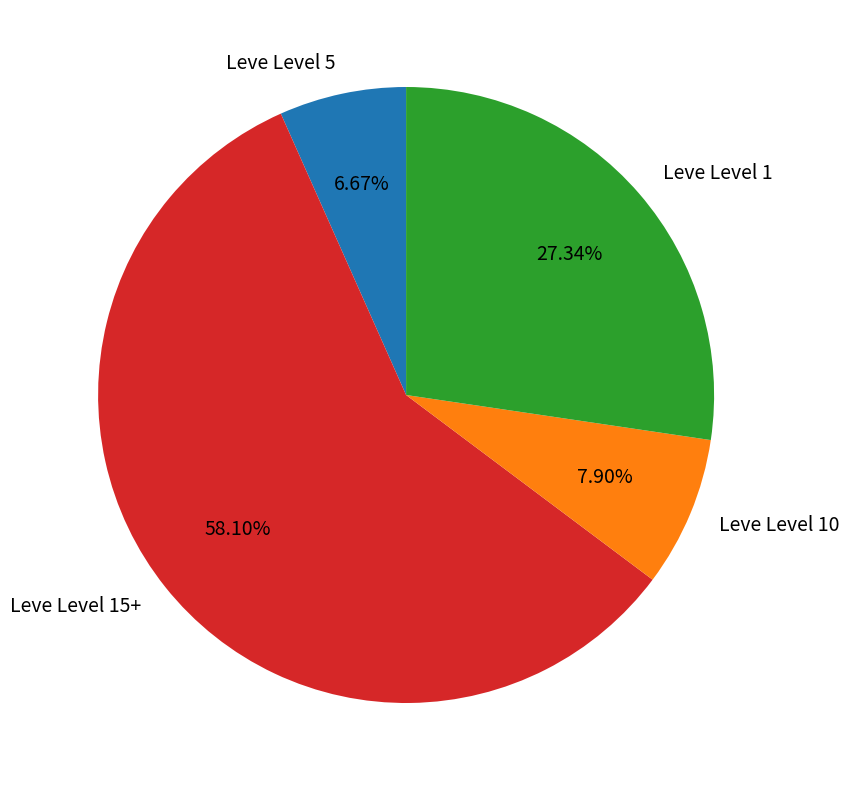

Is there any slice that represents more than half of the pie?

Yes